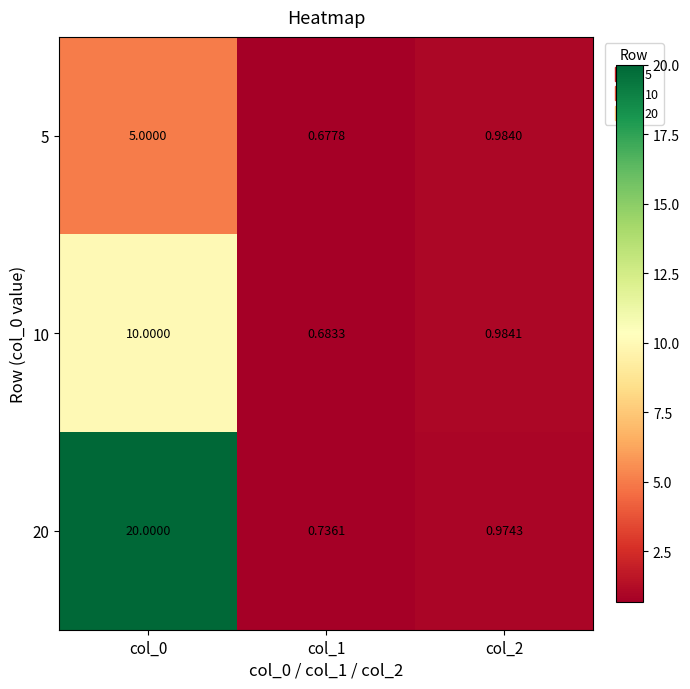

Is the value of 5 at col_2 greater than the value of 20 at col_1?

Yes